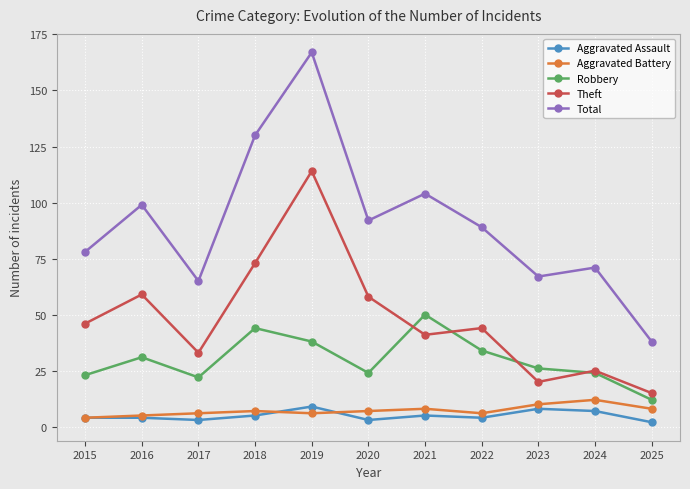

Reading left to right, what are all the values shown in this chart?

Aggravated Assault: 4	4	3	5	9	3	5	4	8	7	2
Aggravated Battery: 4	5	6	7	6	7	8	6	10	12	8
Robbery: 23	31	22	44	38	24	50	34	26	24	12
Theft: 46	59	33	73	114	58	41	44	20	25	15
Total: 78	99	65	130	167	92	104	89	67	71	38